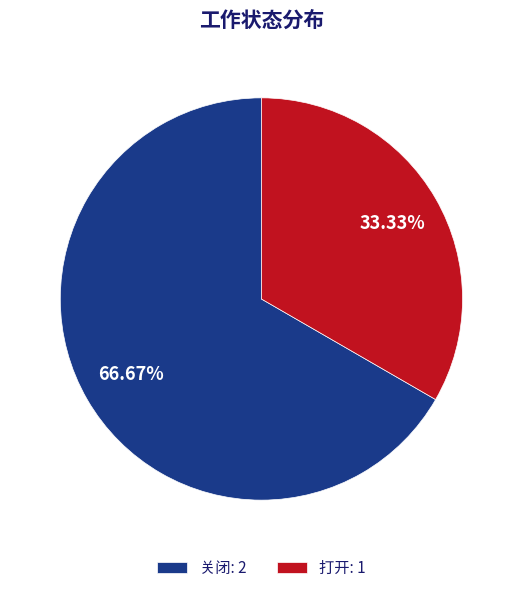

Rank the categories by value from lowest to highest.

打开, 关闭